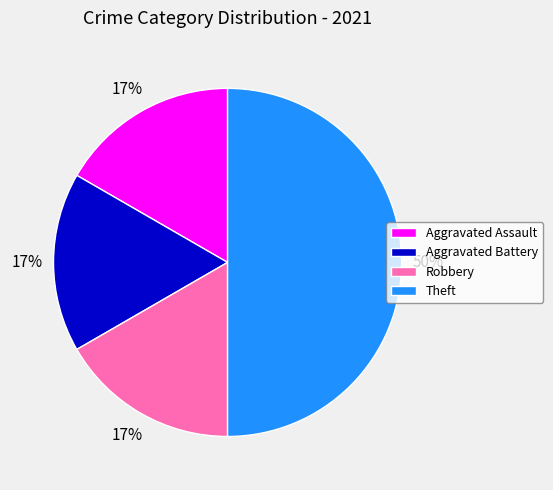

What is the largest slice in the pie chart?

Theft